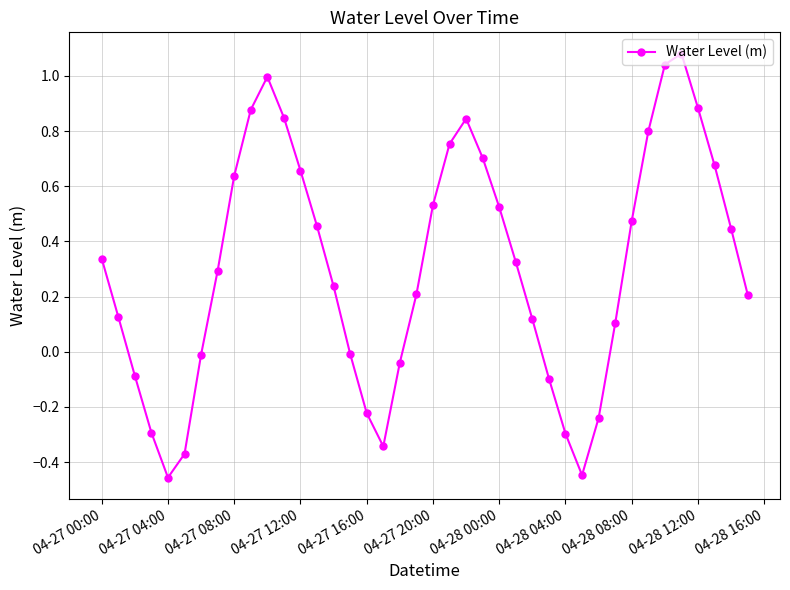

What is the difference between the second highest and minimum values?

1.5